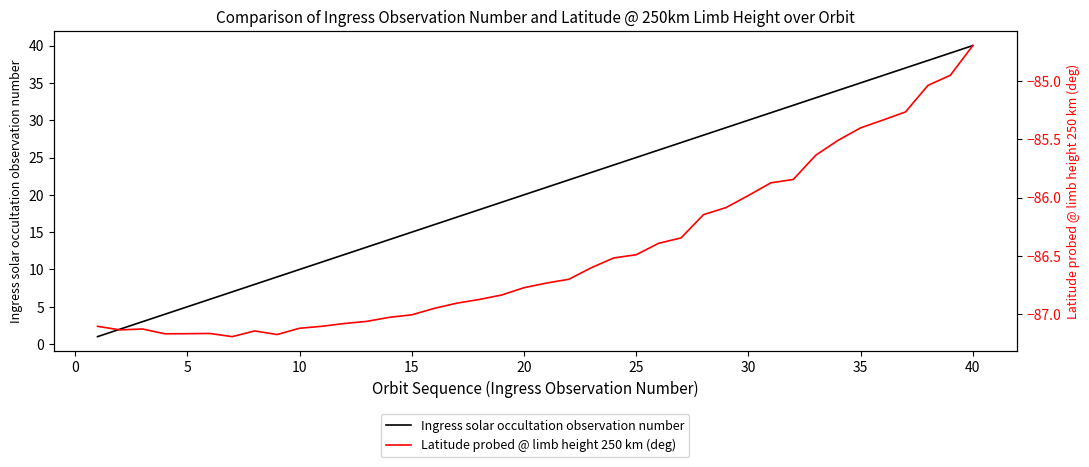

The value of Ingress solar occultation observation number at 5 is 5. True or false?

True